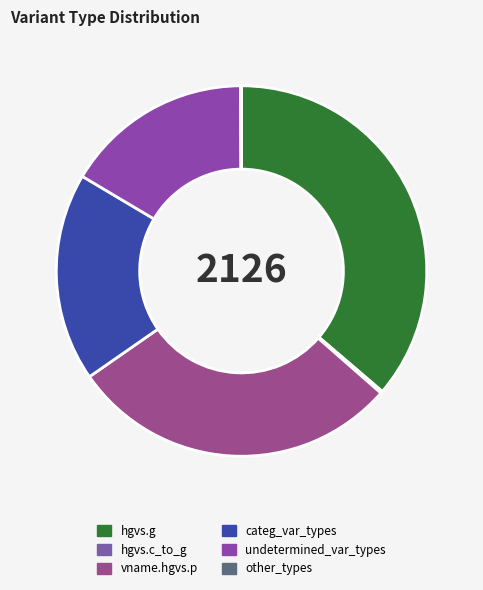

What percentage is the hgvs.g slice, to the nearest percent?

36%